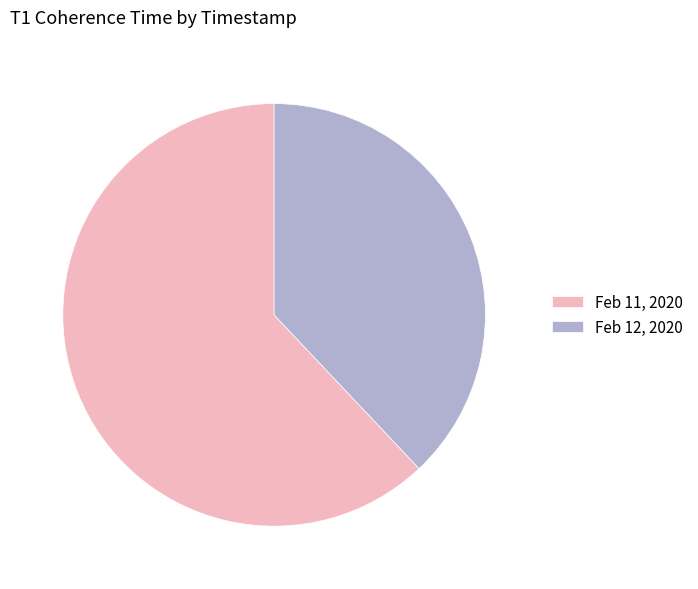

Is there a majority slice in this chart?

Yes